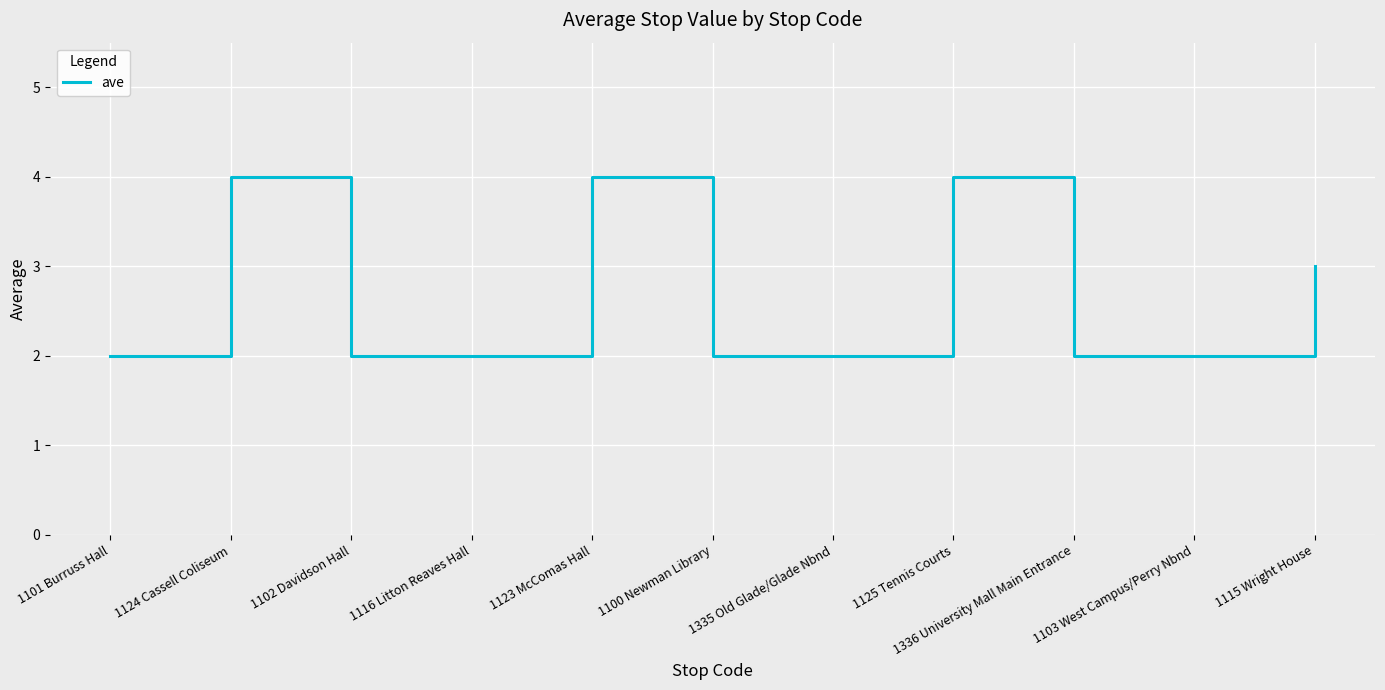

Count the number of categories in the chart.

11